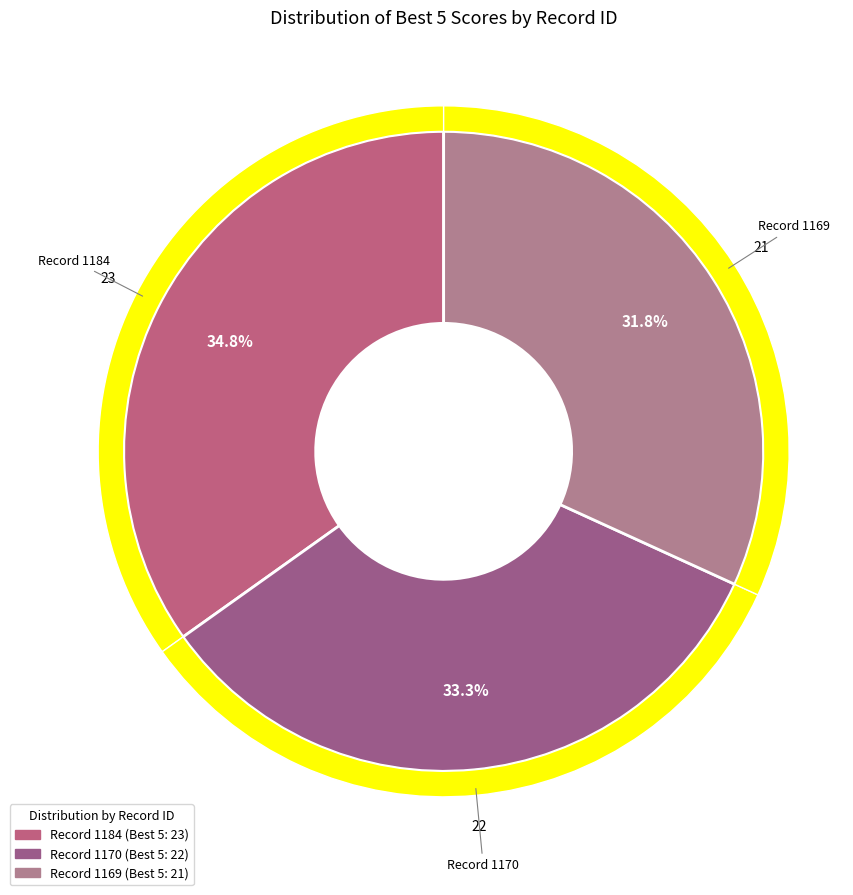

To the nearest percent, what is the combined percentage of 1170 and 1184?

68%